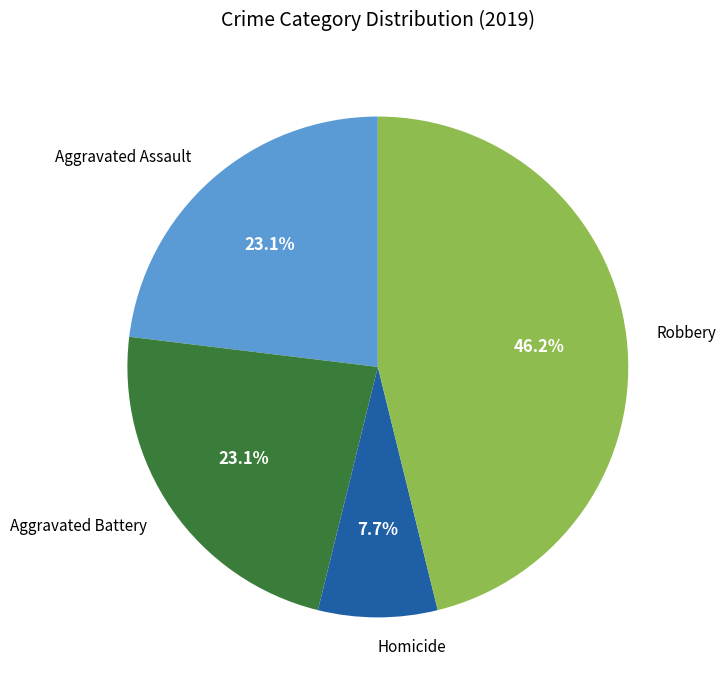

What percentage is the Homicide slice, to the nearest percent?

8%